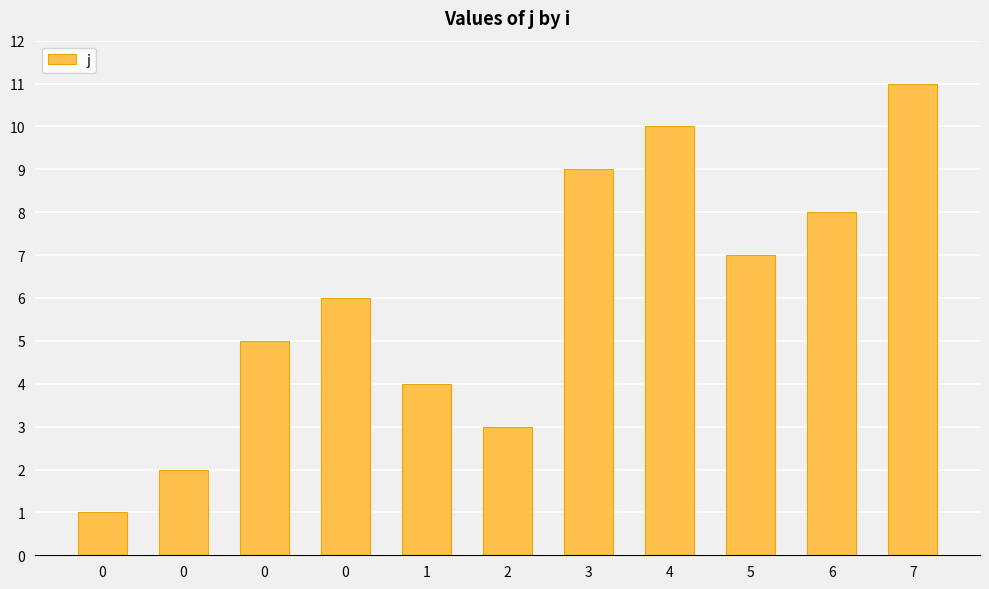

Count the number of data series in this chart.

1